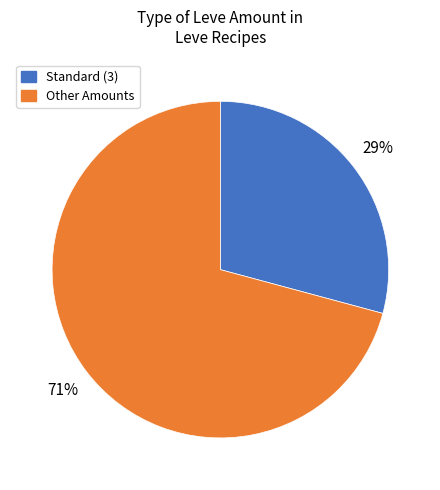

Is there any slice that represents more than half of the pie?

Yes